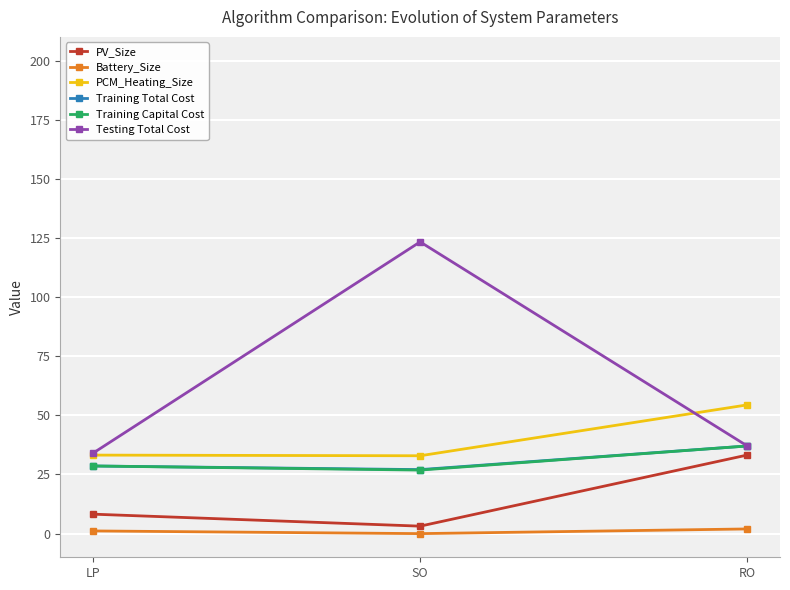

How many values in the Battery_Size series exceed 1?

2